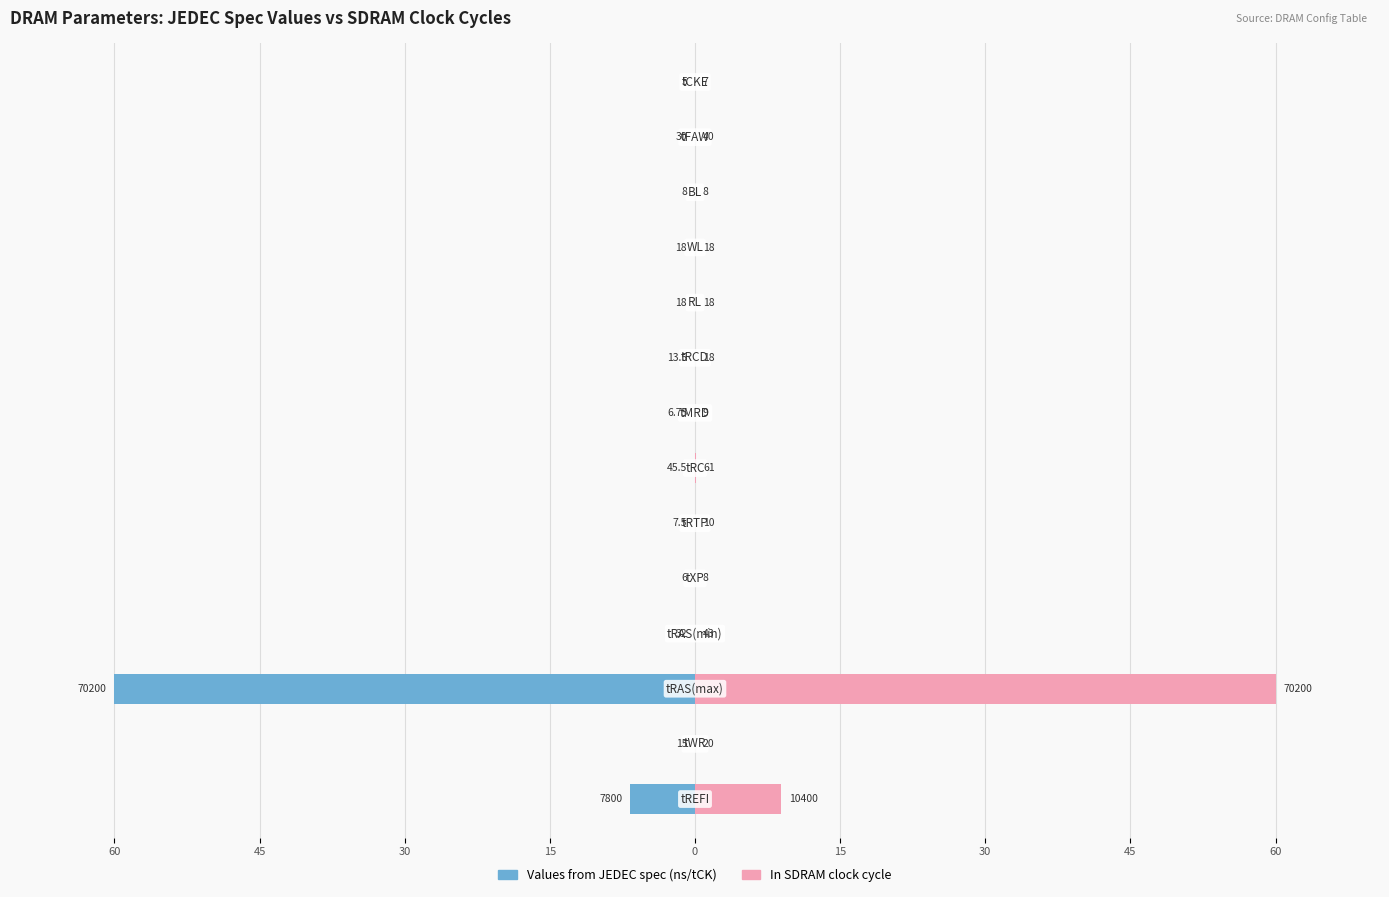

List the series in order of their peak value, highest first.

In SDRAM clock cycle, Values from JEDEC spec (ns/tCK)